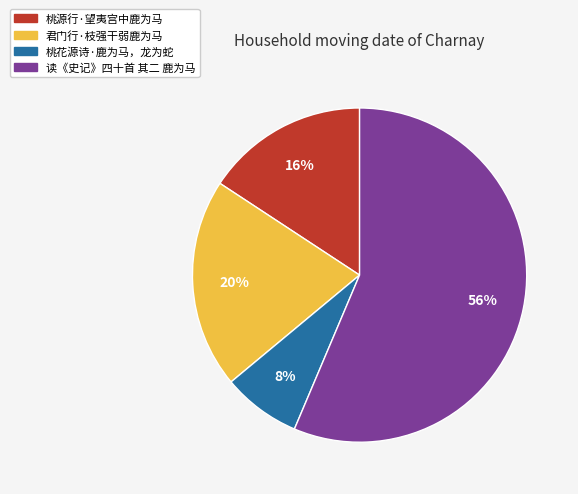

Rank the categories by value from highest to lowest.

读《史记》四十首 其二 鹿为马, 君门行·枝强干弱鹿为马, 桃源行·望夷宫中鹿为马, 桃花源诗·鹿为马，龙为蛇